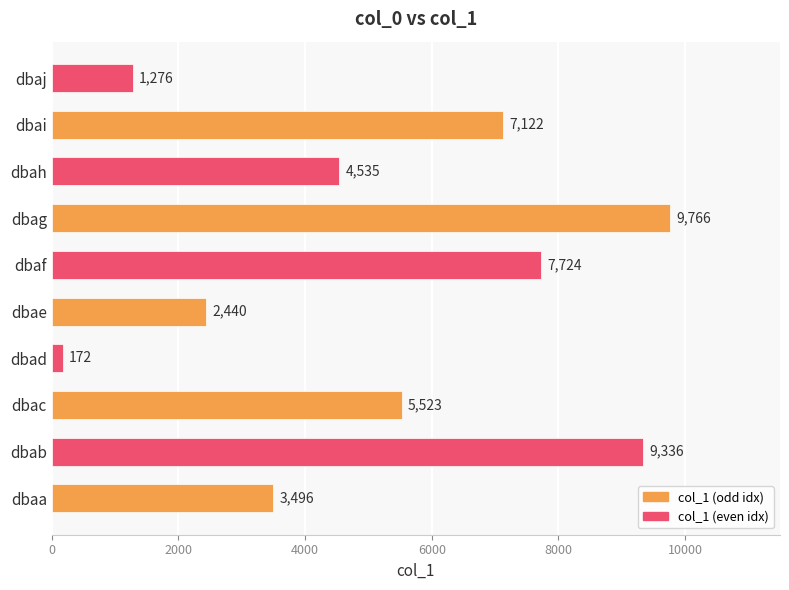

Reading bottom to top, extract all data points from this chart.

dbaa=3496	dbab=9336	dbac=5523	dbad=172	dbae=2440	dbaf=7724	dbag=9766	dbah=4535	dbai=7122	dbaj=1276